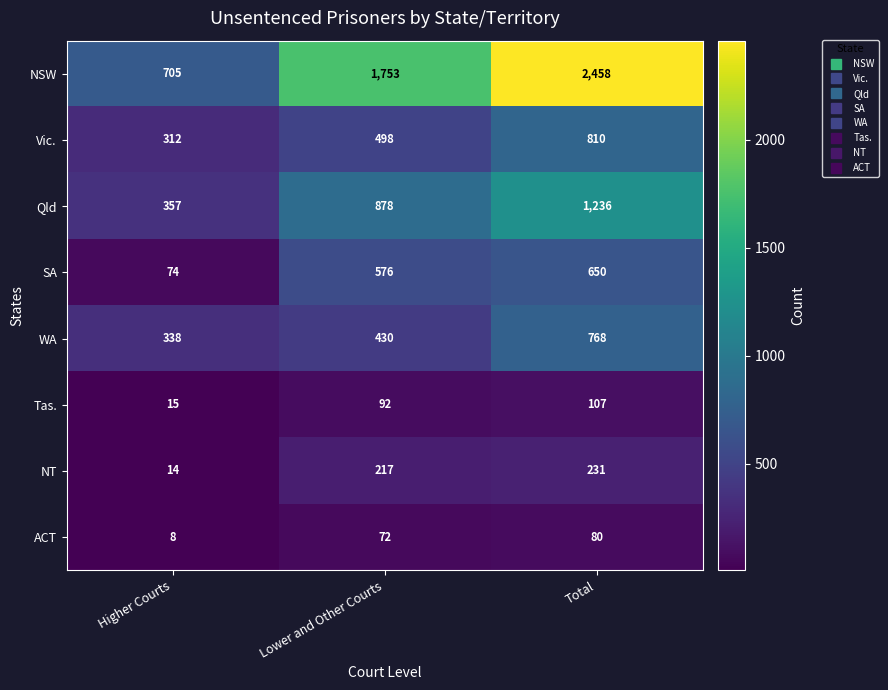

How many data points in Qld are less than 878?

1